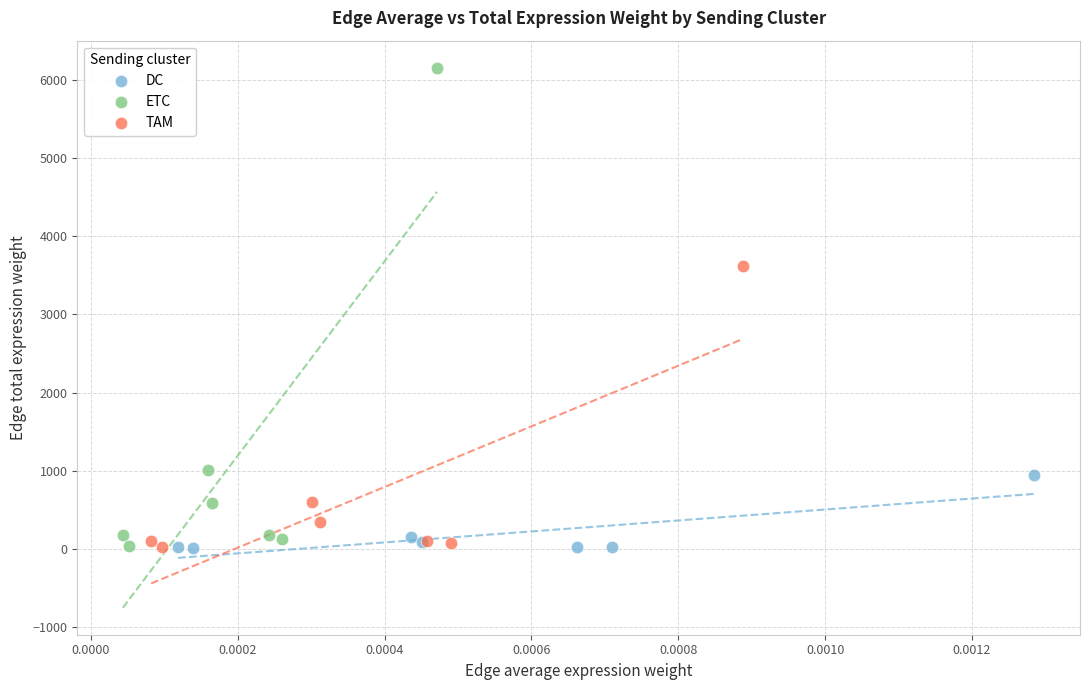

Which series has the widest spread of Y values?

ETC